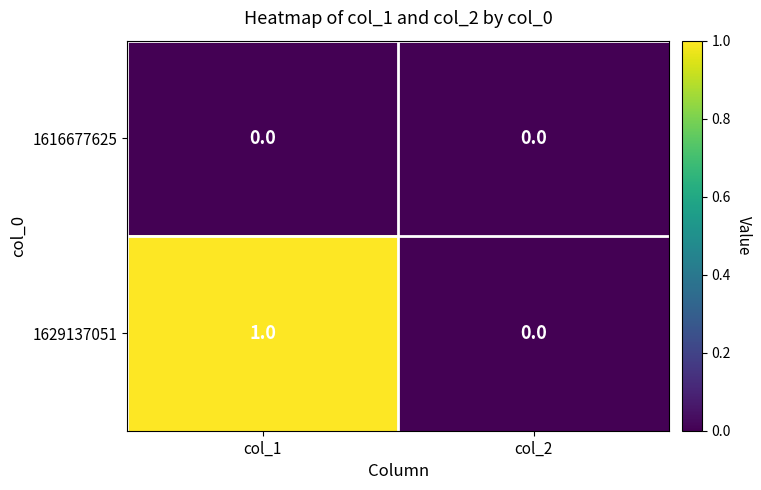

Reading left to right, list all the values displayed in this chart.

1616677625: 0	0
1629137051: 1	0